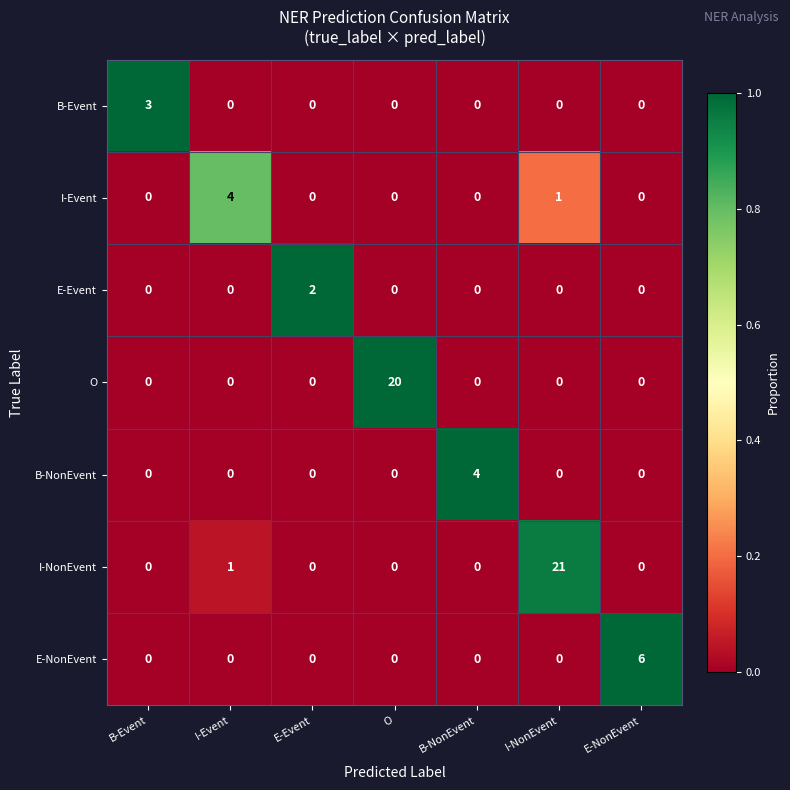

Which category has the highest value across all series?

I-NonEvent